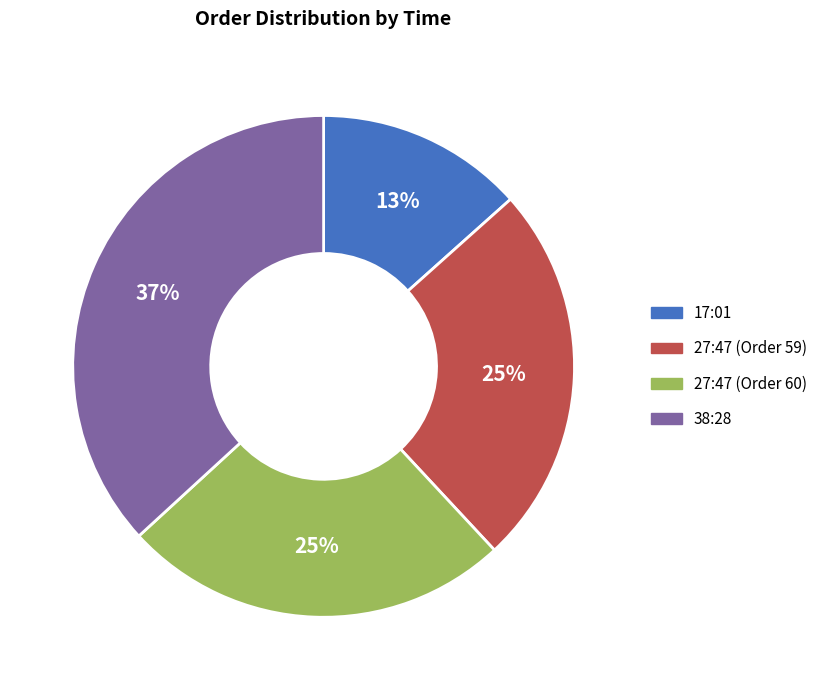

Approximately how many times larger is the value at 27:47 (Order 60) compared to 17:01?

1.9